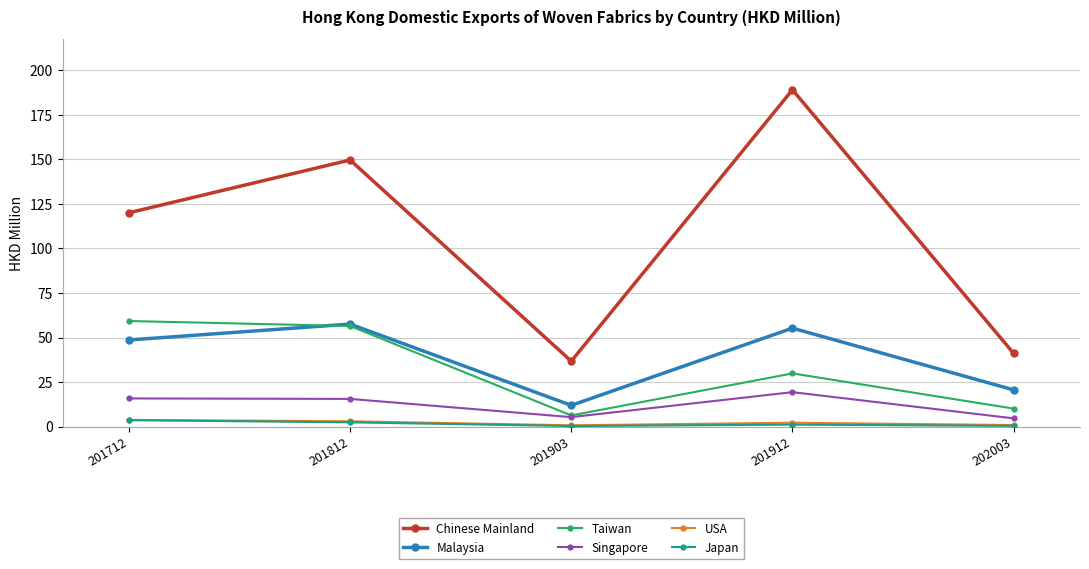

Which series changed the most between 201912 and 202003?

Chinese Mainland